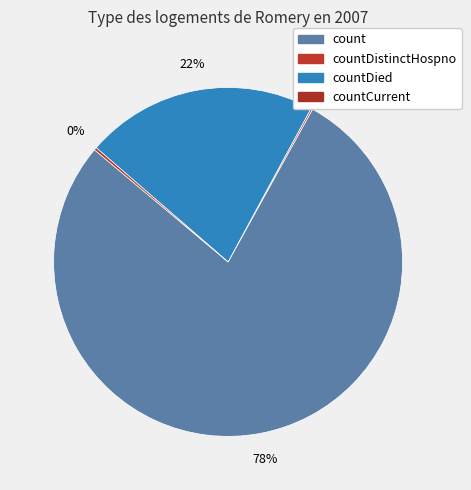

Is there any slice that represents more than half of the pie?

Yes